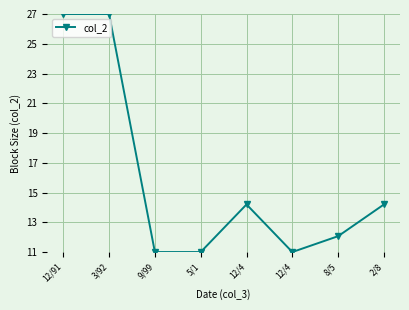

Count the number of data series in this chart.

1